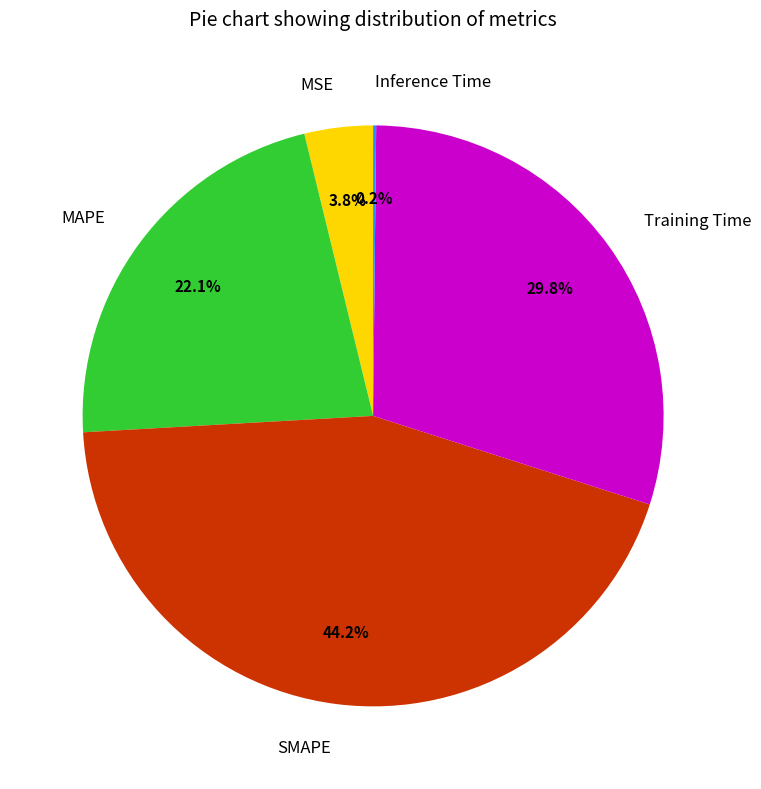

Is Training Time the majority of the pie?

No